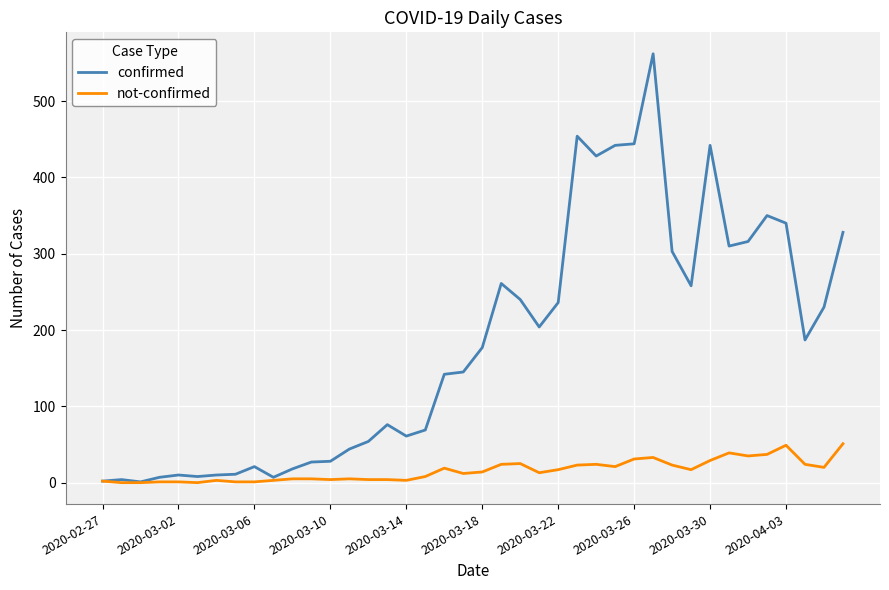

Which series has the widest spread of values?

confirmed